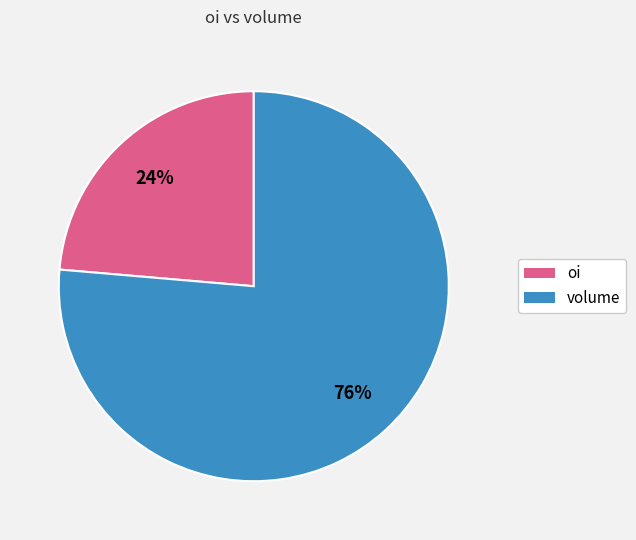

Rank the categories by value from lowest to highest.

oi, volume